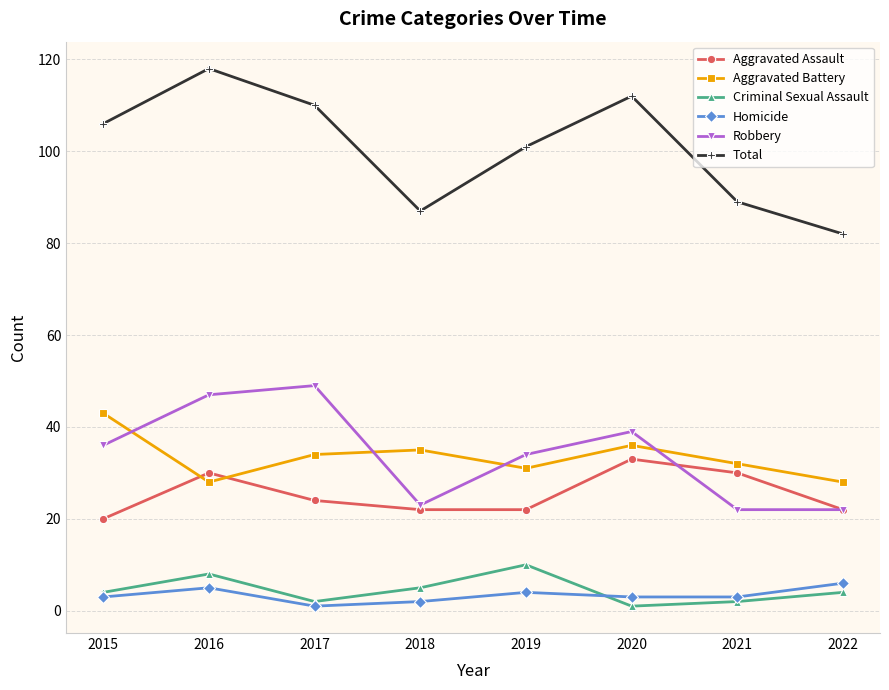

Does the chart display data point markers on the line(s)?

Yes